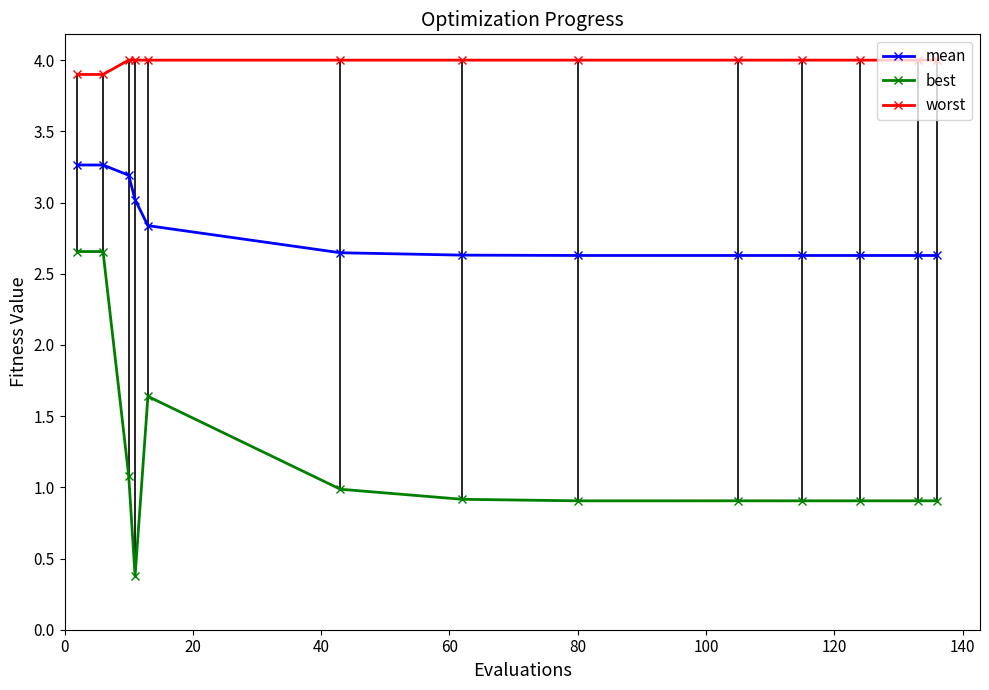

What is the average value of the best series?

1.2